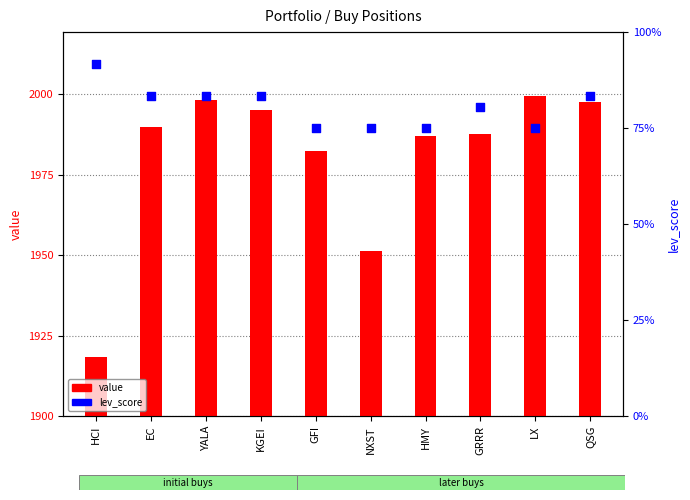

What are all the series names shown in the legend?

value, lev_score